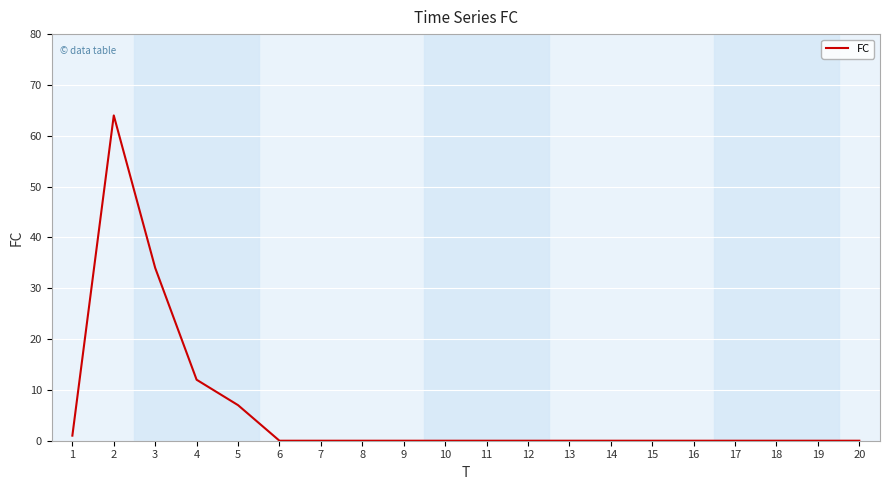

How many lines are shown in the chart?

1